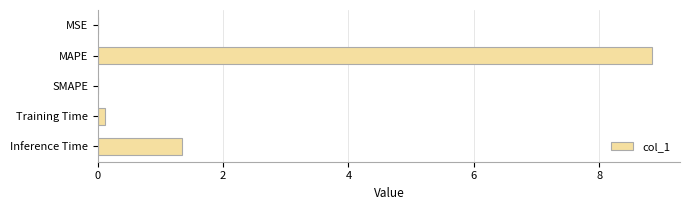

What is the maximum value shown in the chart?

8.8